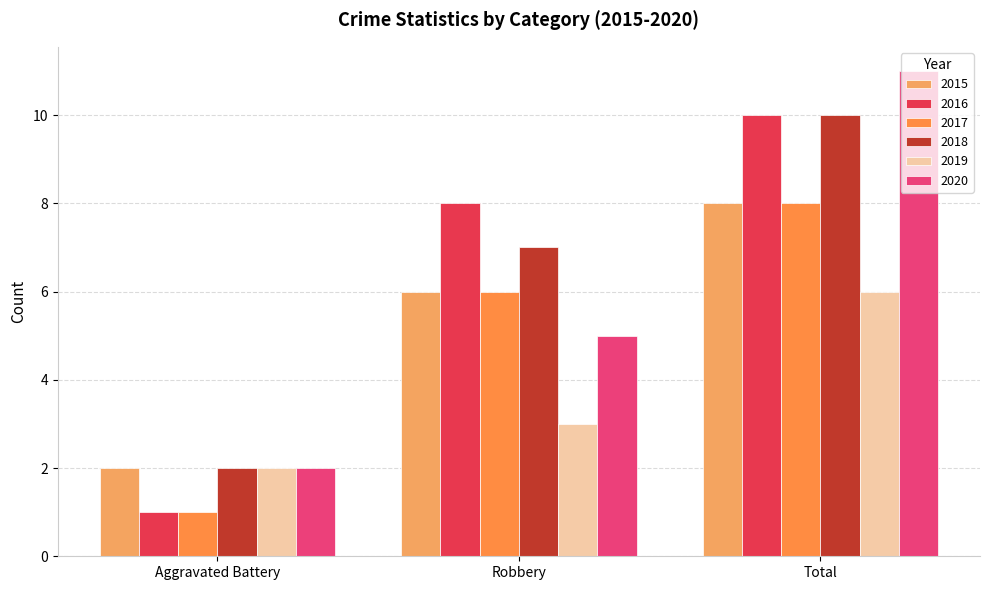

How many 2019 values are between 2 and 6?

3